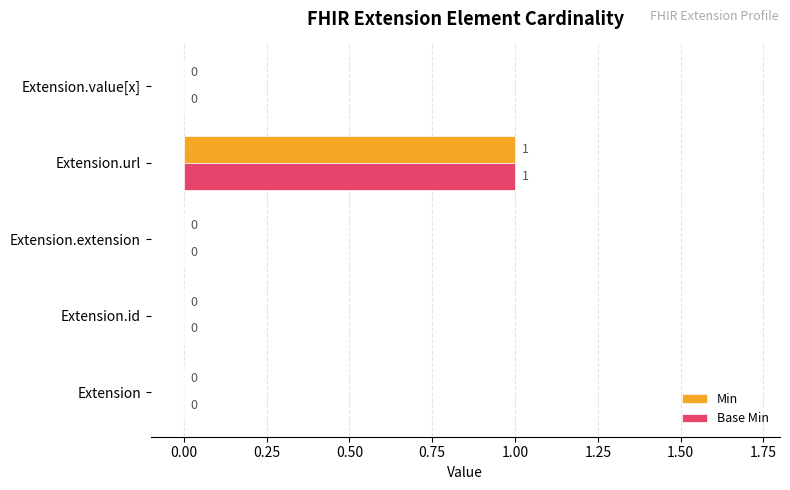

At which label does Base Min reach its peak?

Extension.url